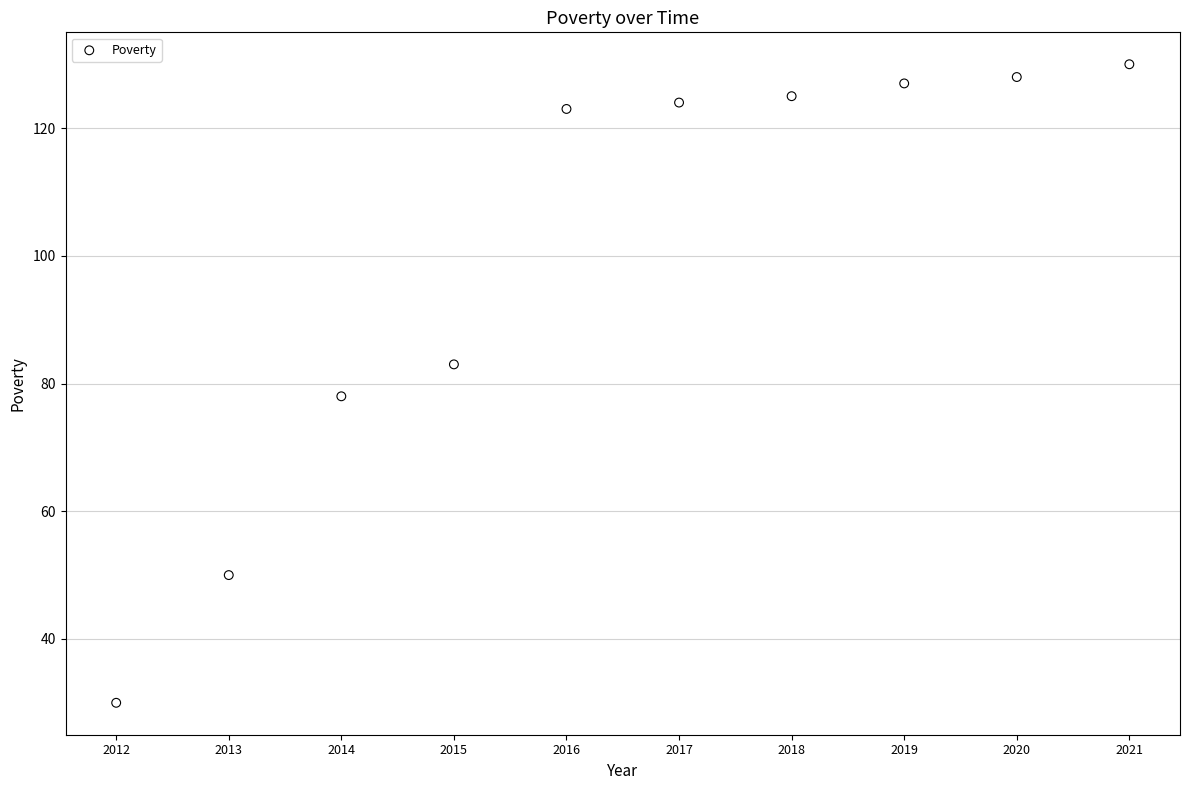

What is the average X value?

2016